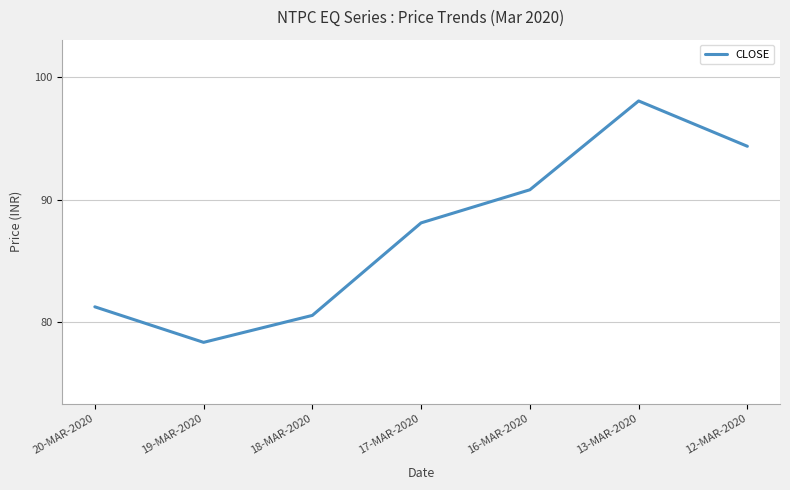

What is the ratio of the value at 12-MAR-2020 to the value at 18-MAR-2020?

1.2